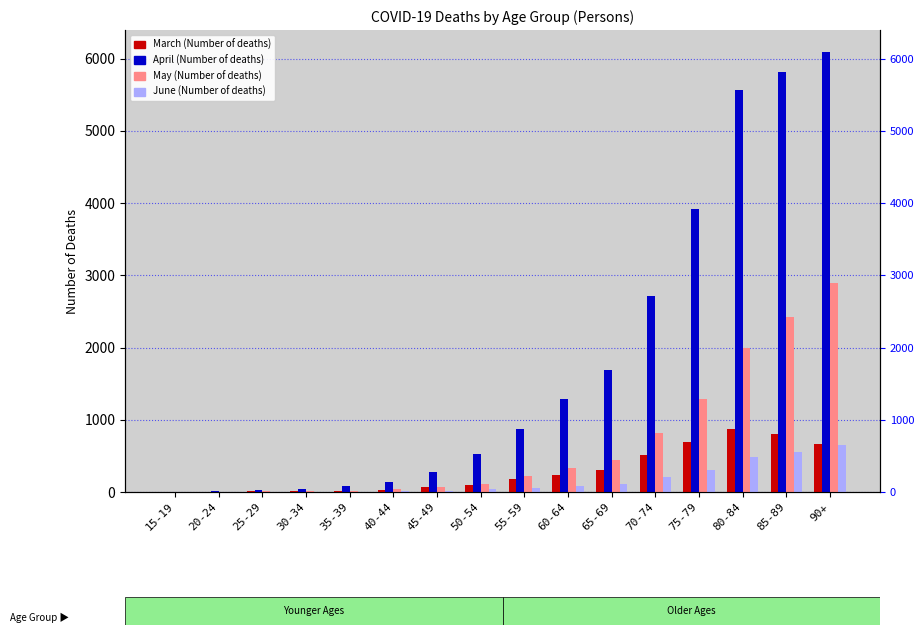

Which category has the lowest value in the May (Number of deaths) series?

15-19